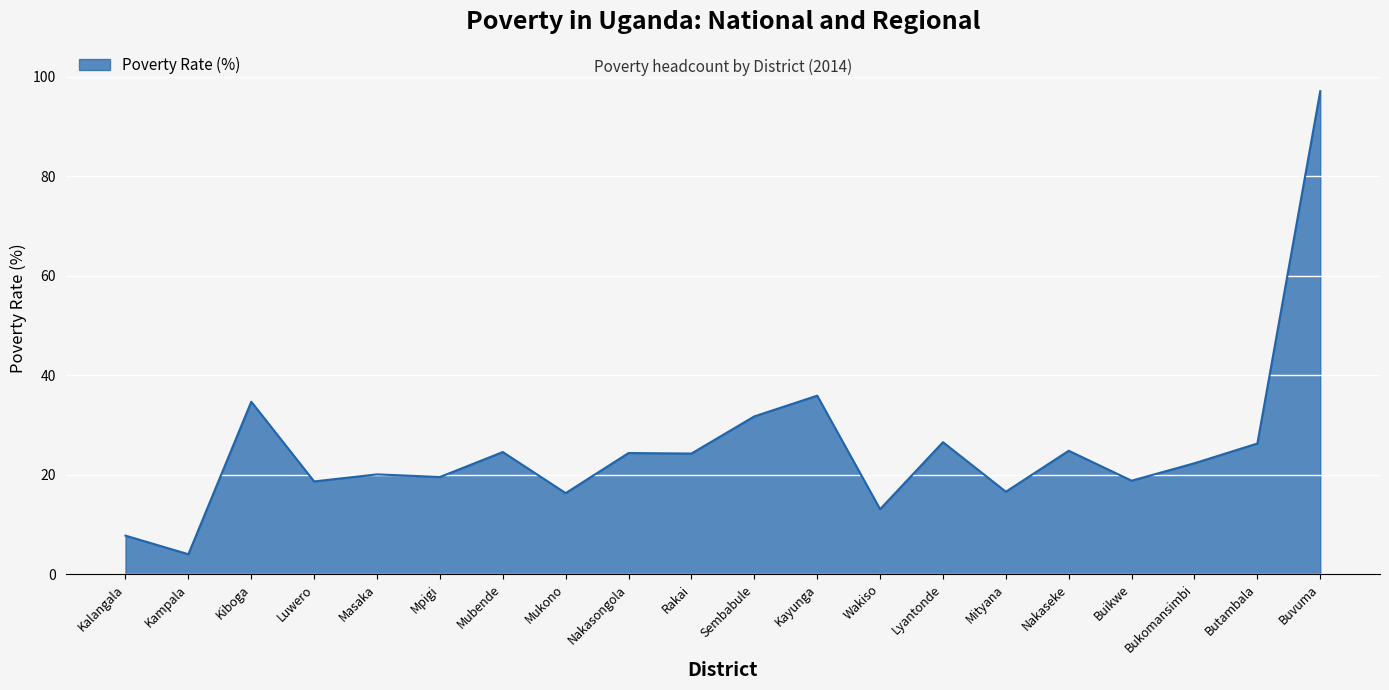

Read the value at Kalangala.

7.7